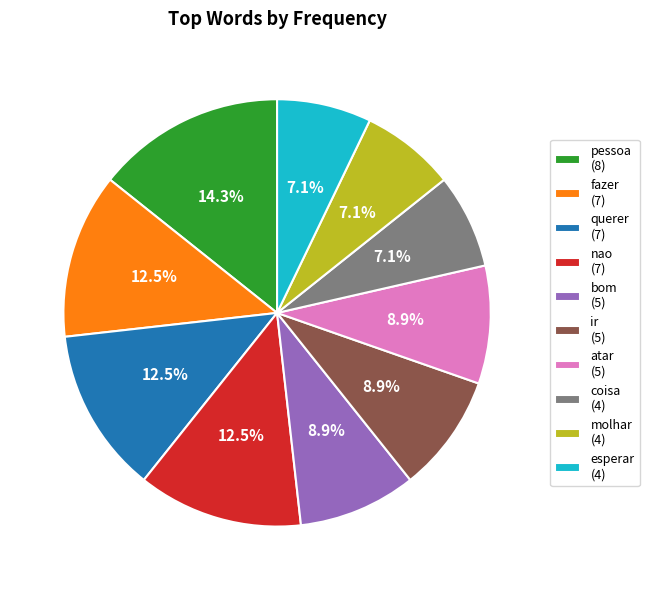

Which slice is the largest?

pessoa